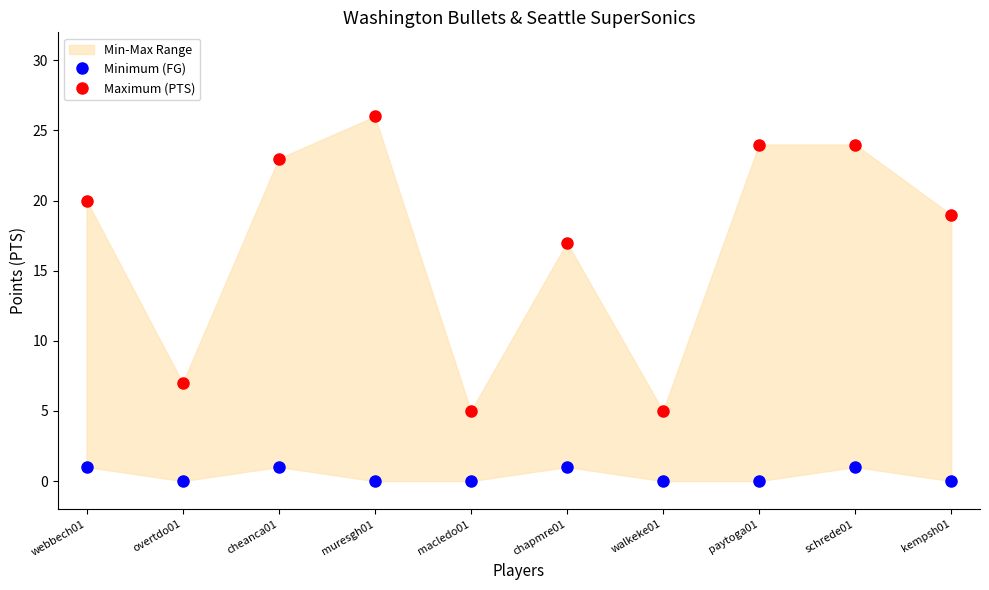

How many data points in Maximum (PTS) are less than 20?

5